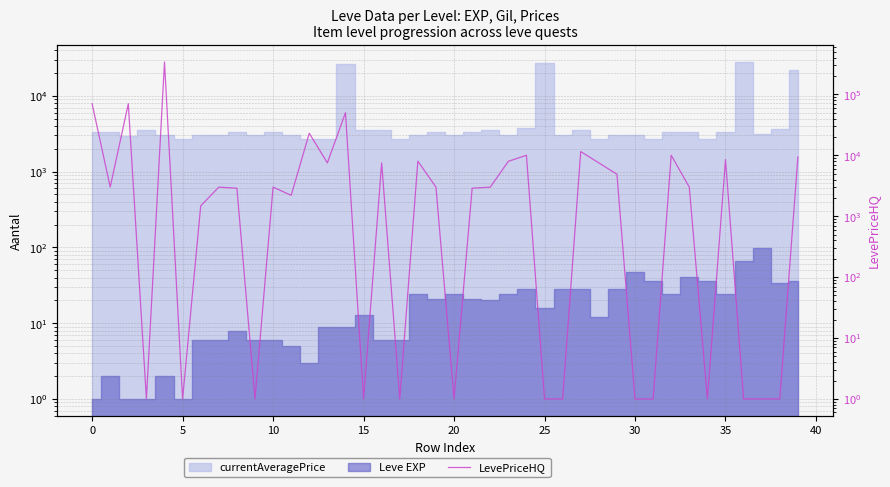

The chart shows a value of 1 at 17. True or false?

True